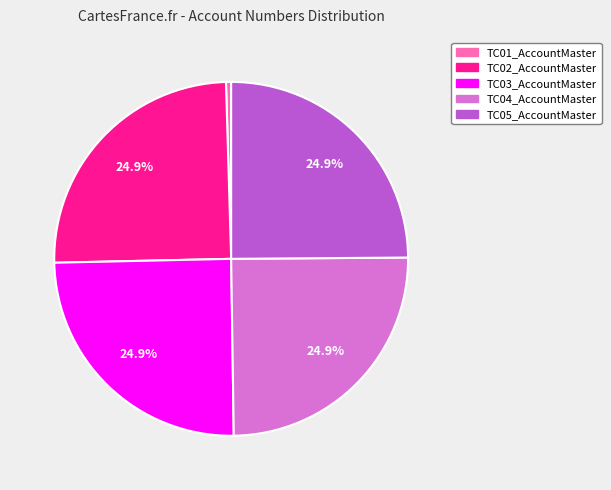

The TC05_AccountMaster slice represents 25% of the pie. True or false?

True